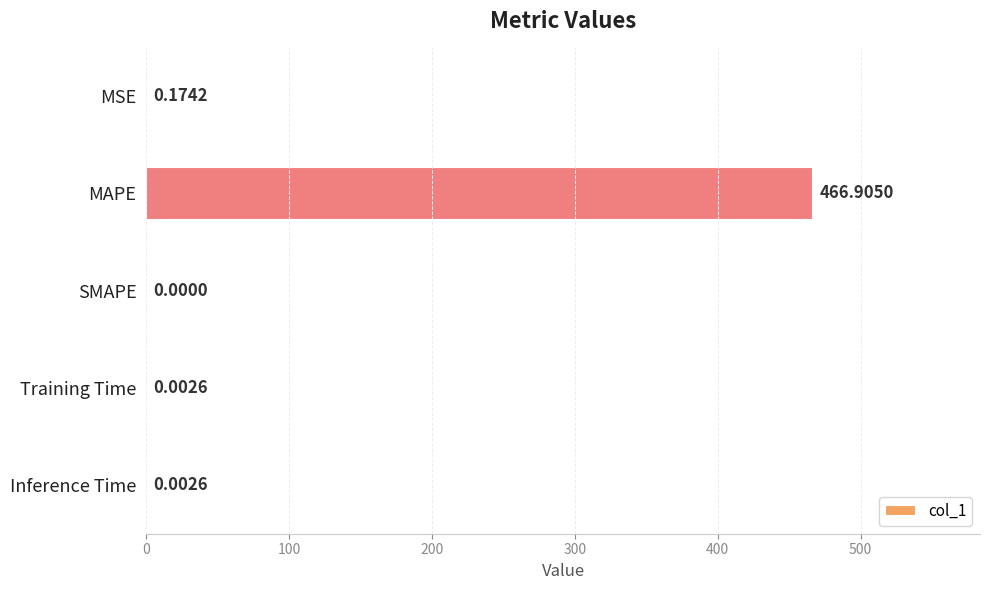

Which has a higher value, SMAPE or Training Time?

Training Time